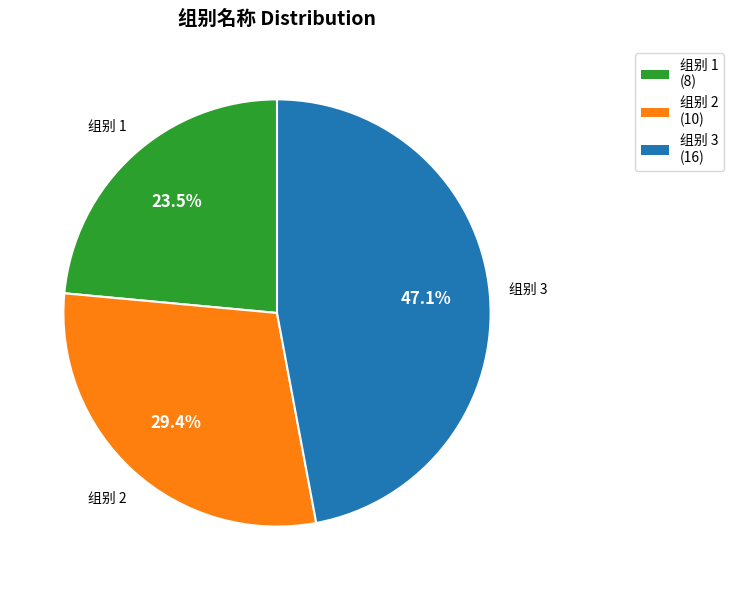

Is there any slice that represents more than half of the pie?

No